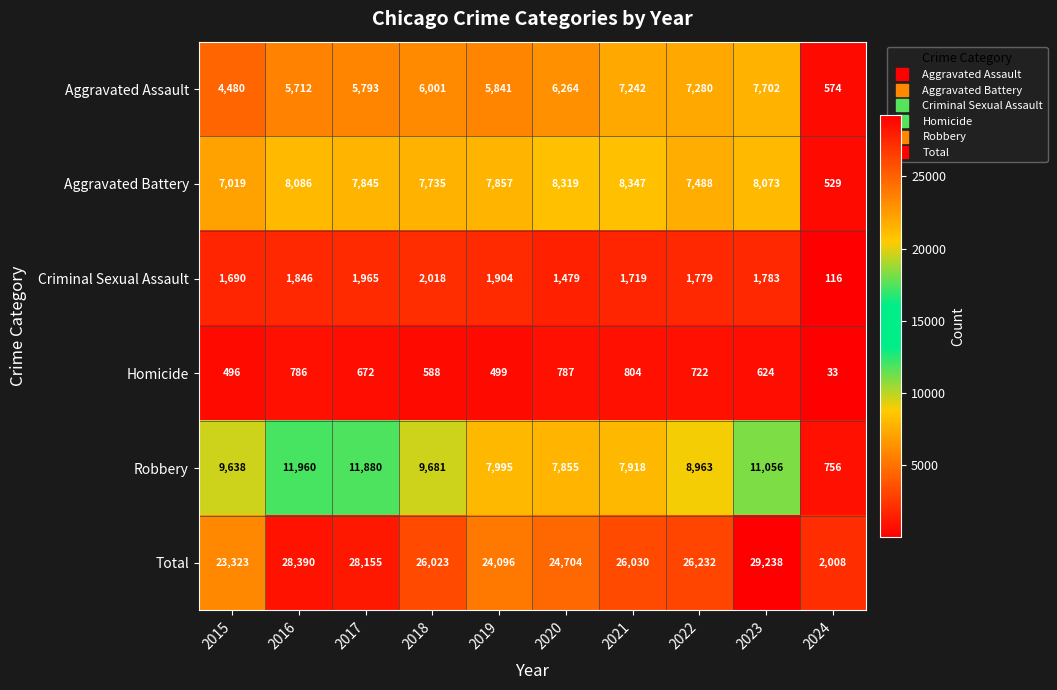

True or false: Homicide has a value of 956 at 2018.

False